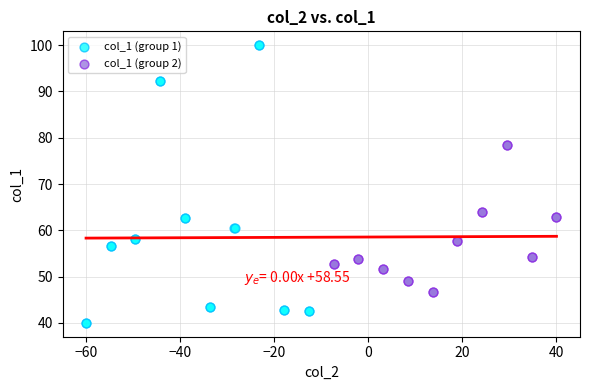

Which series contains the highest Y value?

col_1 (group 1)